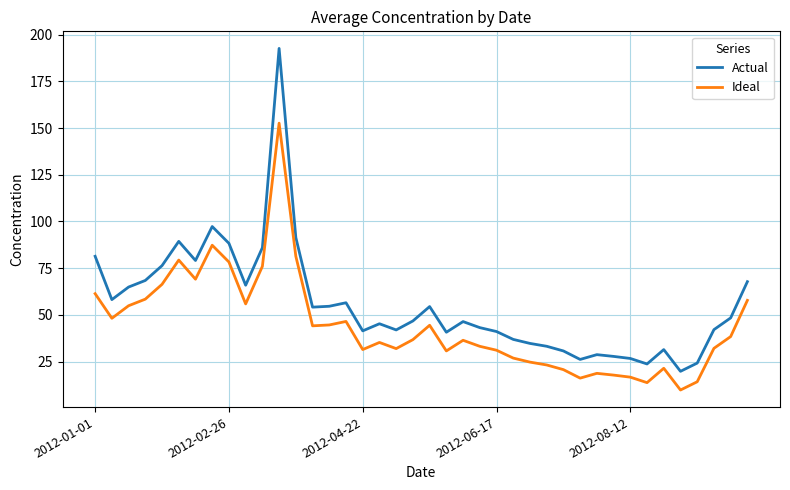

Which series has the largest range (max minus min)?

Actual